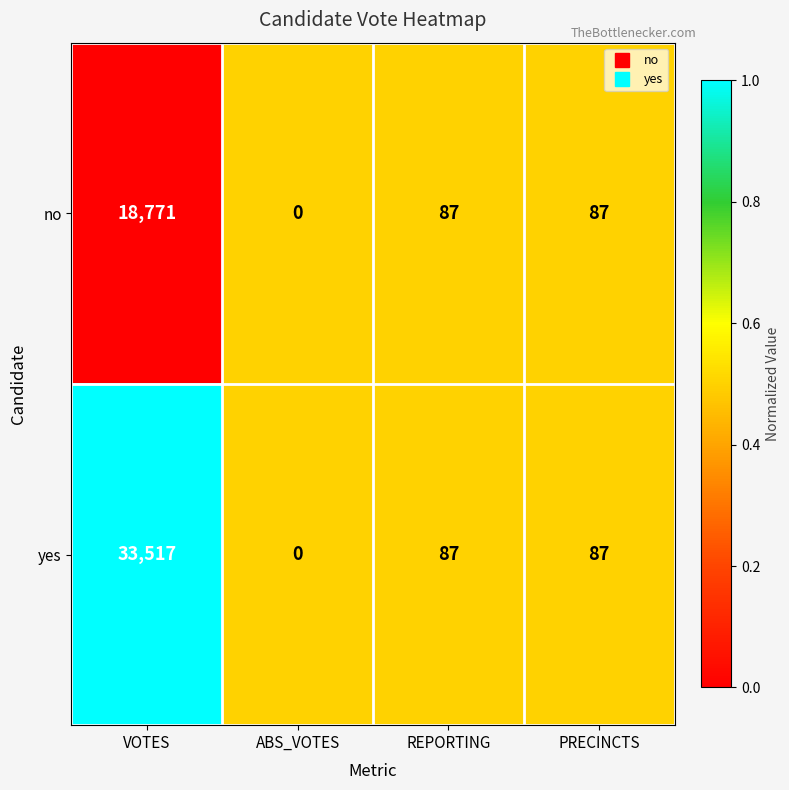

Reading left to right, transcribe all the data shown in this chart.

no: VOTES=18771	ABS_VOTES=0	REPORTING=87	PRECINCTS=87
yes: VOTES=33517	ABS_VOTES=0	REPORTING=87	PRECINCTS=87